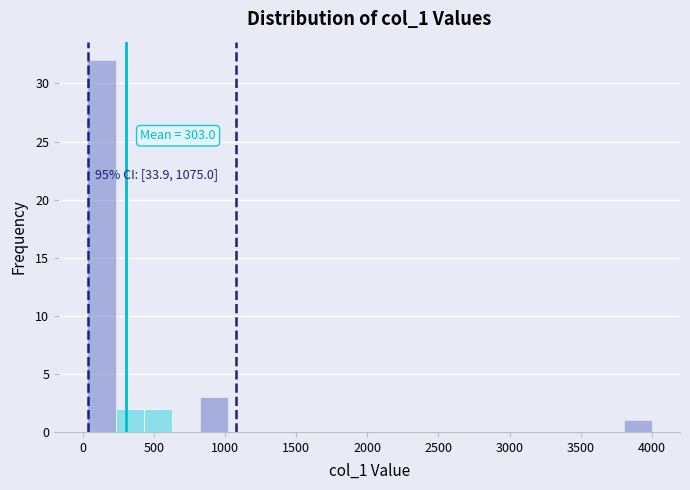

Around what value on the x-axis is the tallest bar? Give the approximate position of its centre, as read against the axis.

150